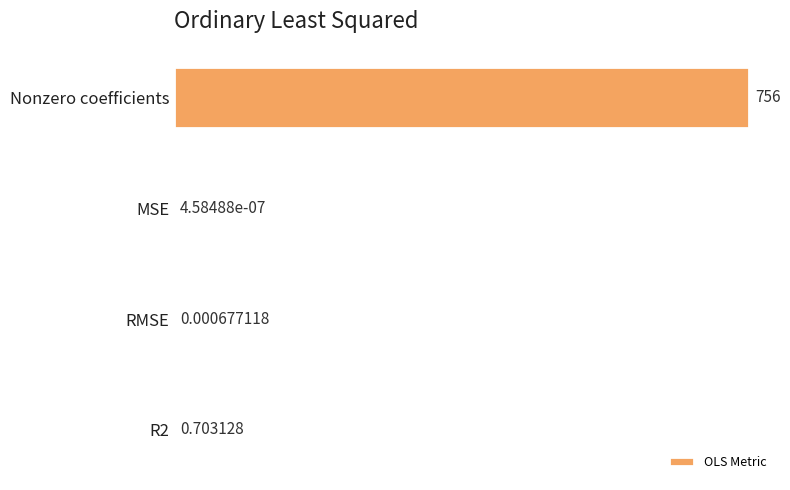

What is the greatest value displayed?

756.0